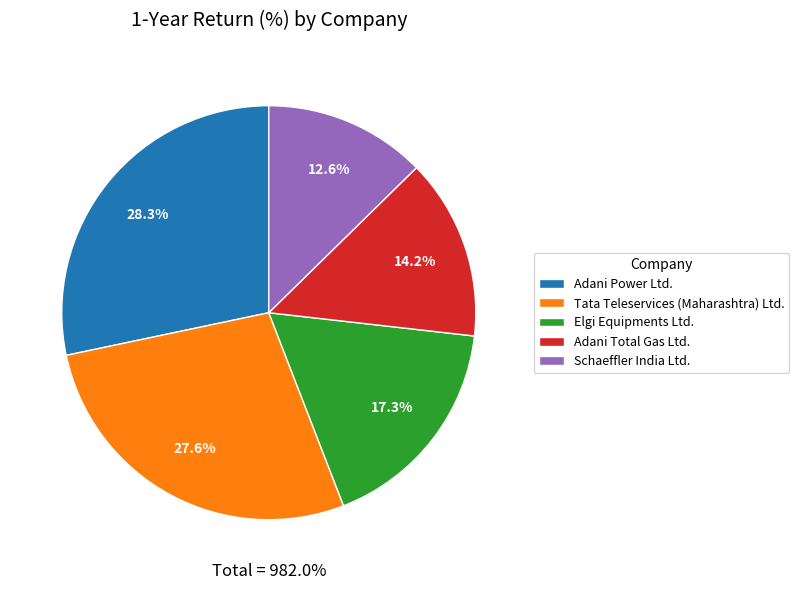

Is there a majority slice in this chart?

No